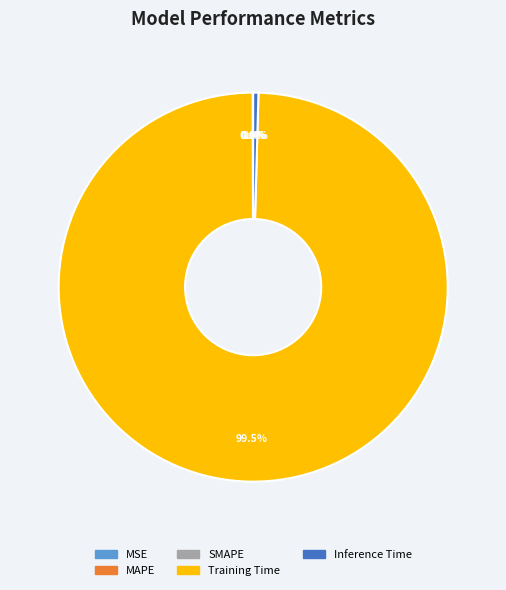

What percentage do Training Time and Inference Time together represent?

100.0%